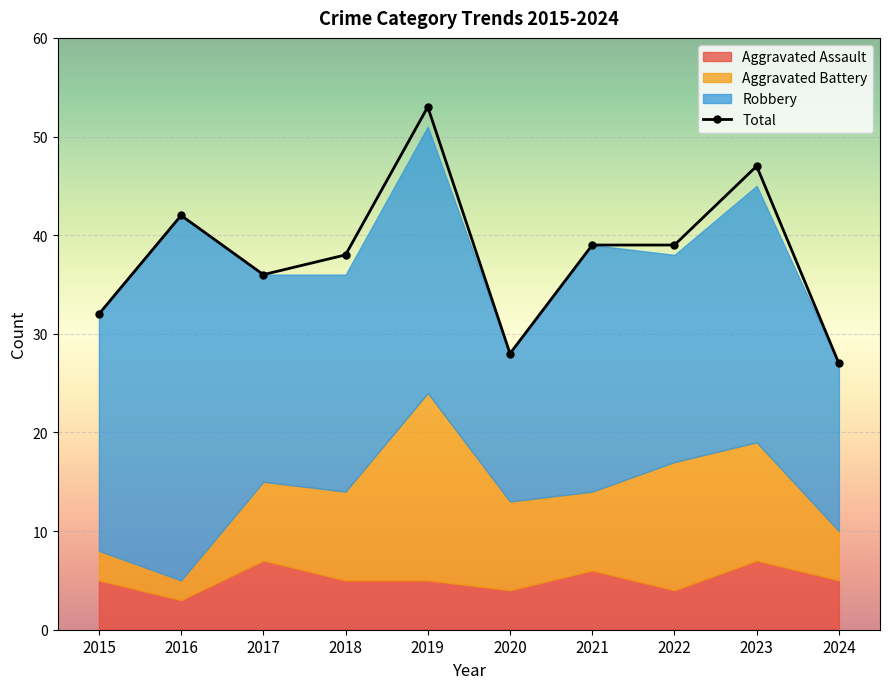

Reading right to left, what are all the values shown in this chart?

Aggravated Assault: 2024=5	2023=7	2022=4	2021=6	2020=4	2019=5	2018=5	2017=7	2016=3	2015=5
Aggravated Battery: 2024=5	2023=12	2022=13	2021=8	2020=9	2019=19	2018=9	2017=8	2016=2	2015=3
Robbery: 2024=17	2023=26	2022=21	2021=25	2020=15	2019=27	2018=22	2017=21	2016=37	2015=24
Total: 2024=27	2023=47	2022=39	2021=39	2020=28	2019=53	2018=38	2017=36	2016=42	2015=32